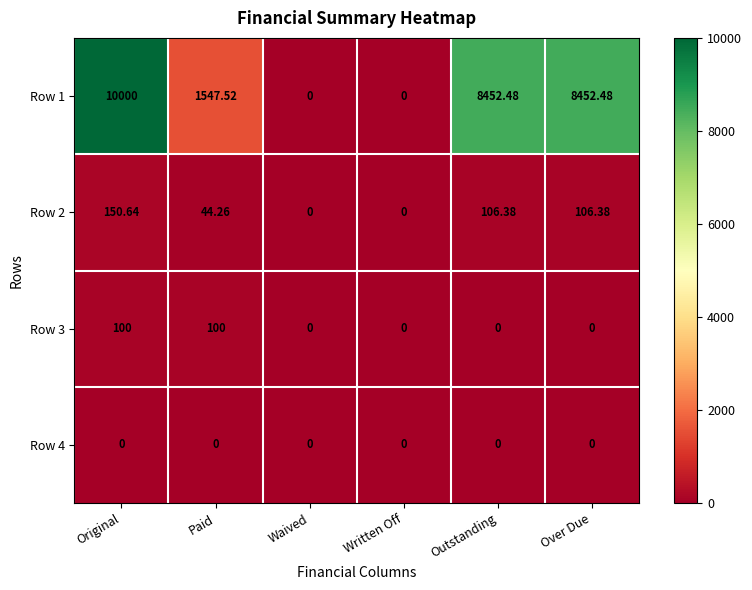

At which label does Row 1 first exceed 8452?

Original